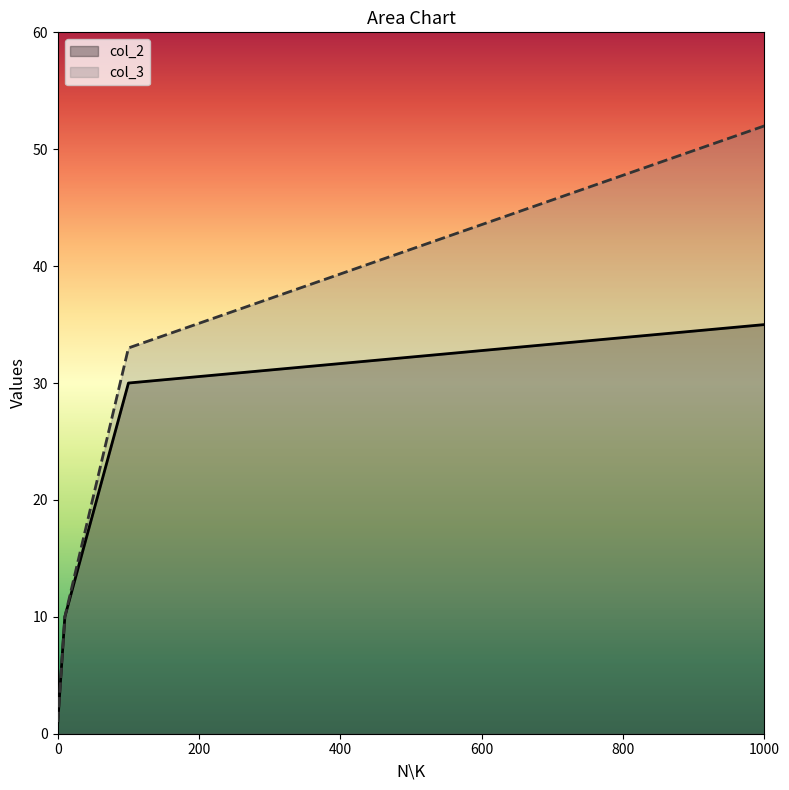

Which category has the highest value in the col_3 series?

1000